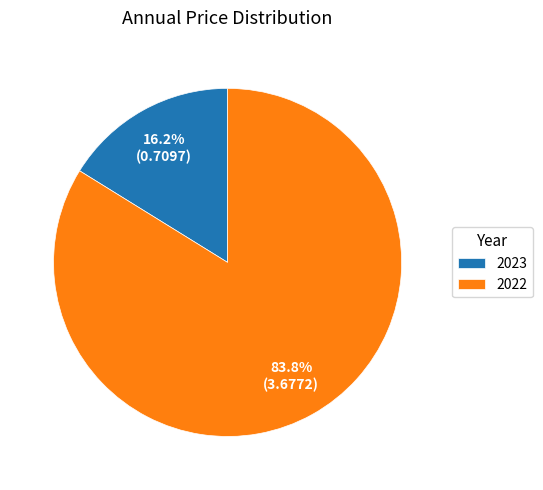

Which slice represents more than half of the pie?

2022